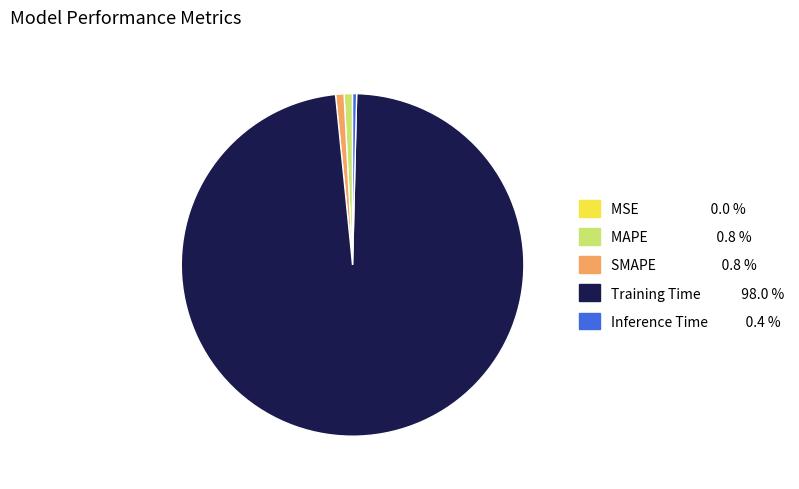

Is the sum of MAPE and Inference Time greater than half?

No